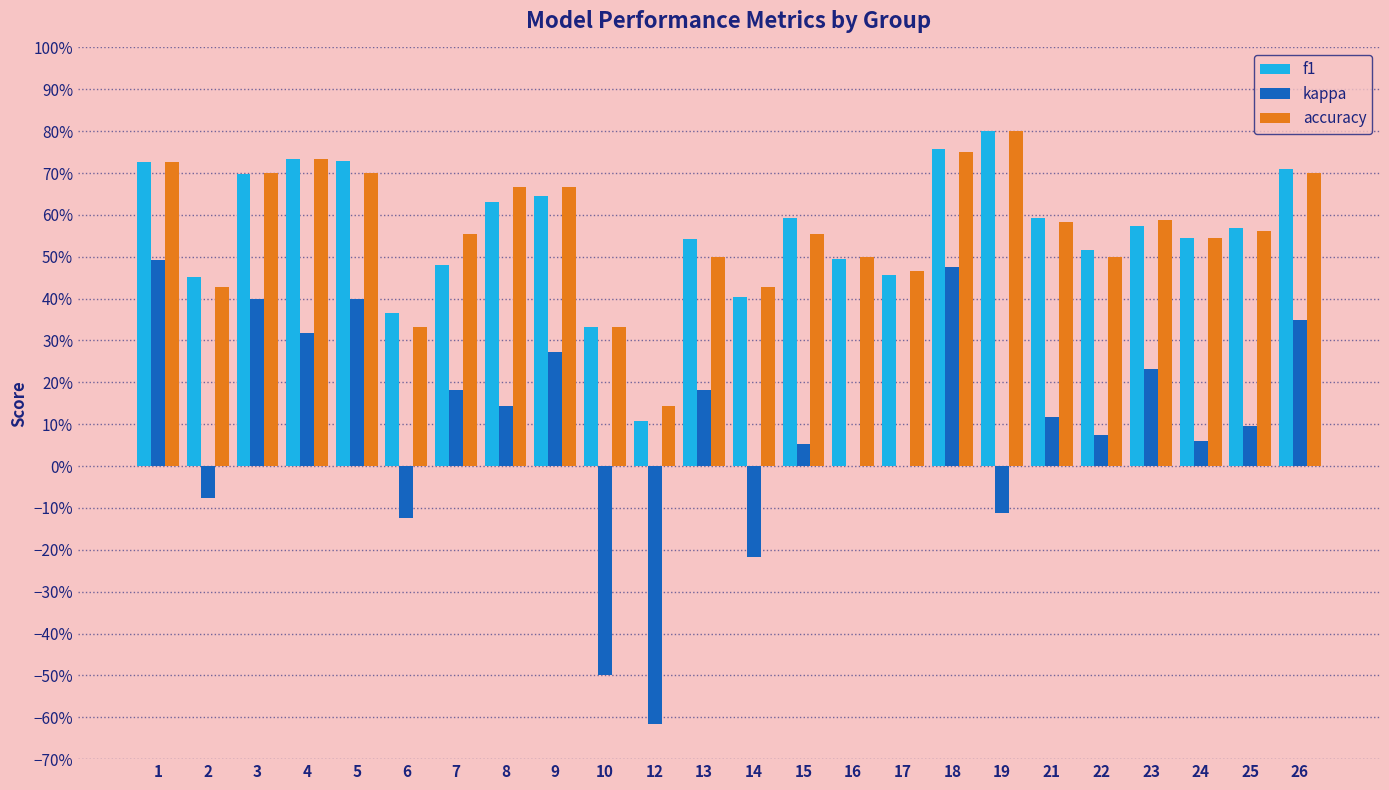

List the labels in order of f1 value, smallest first.

12, 10, 6, 14, 2, 17, 7, 16, 22, 13, 24, 25, 23, 15, 21, 8, 9, 3, 26, 1, 5, 4, 18, 19